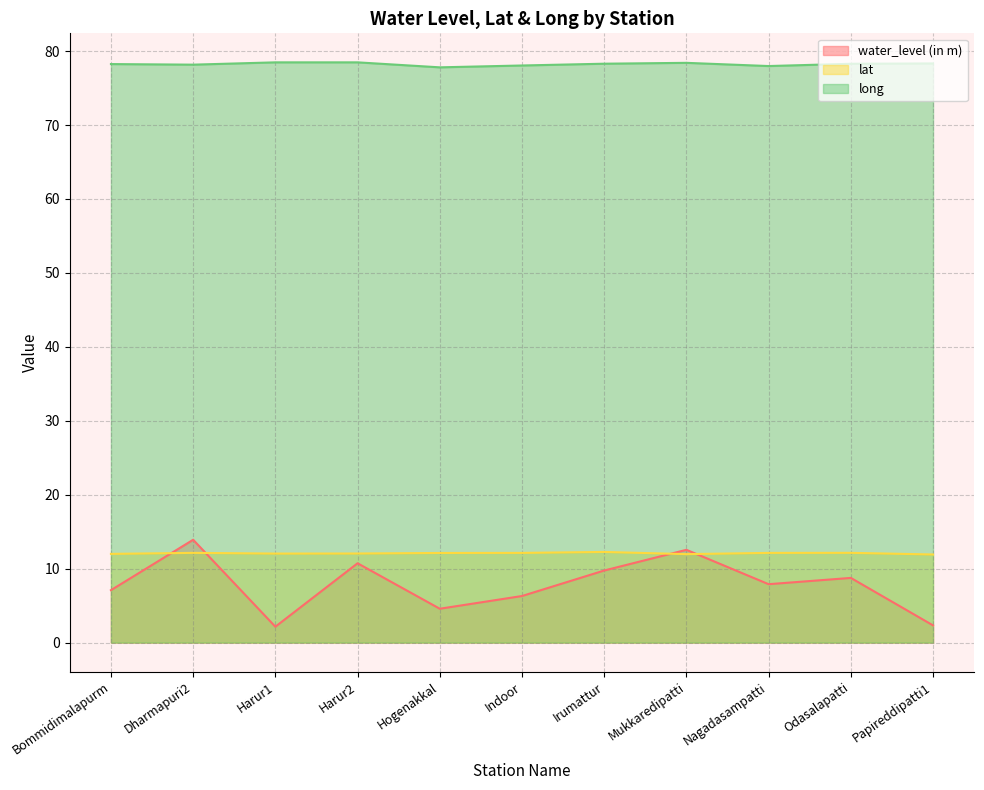

What is the spread (max minus min) of values at Harur2?

67.8